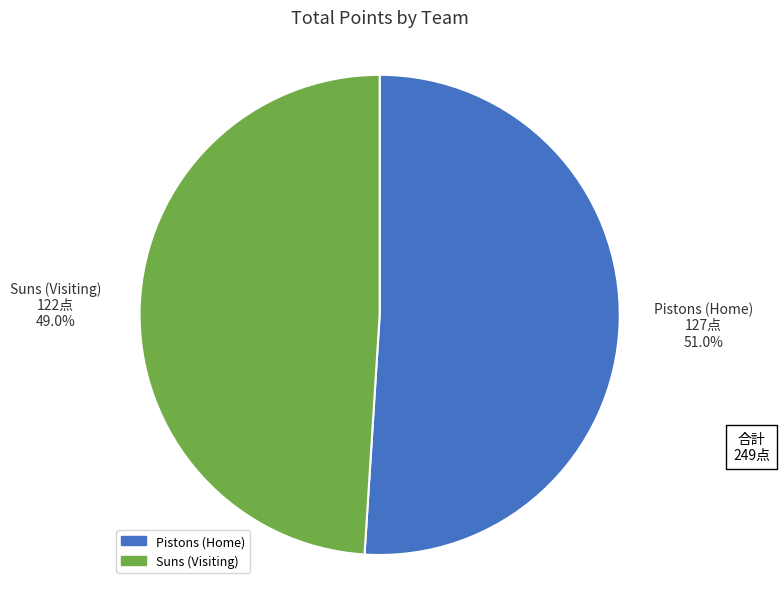

Combined, do Suns (Visiting) and Pistons (Home) account for over 50%?

Yes